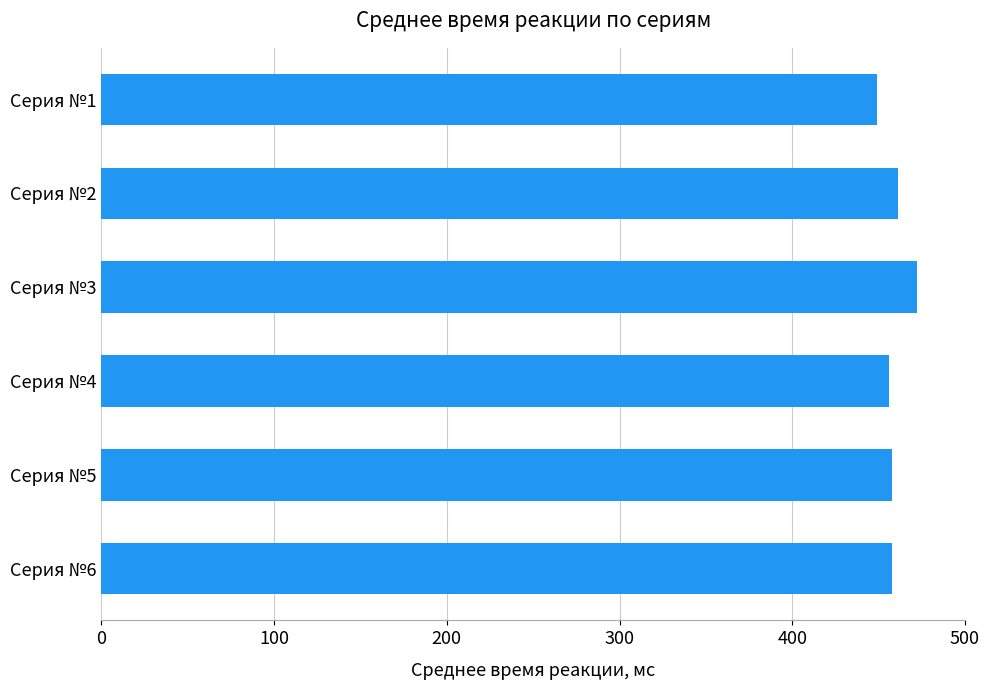

What is the difference between the maximum and minimum values?

23